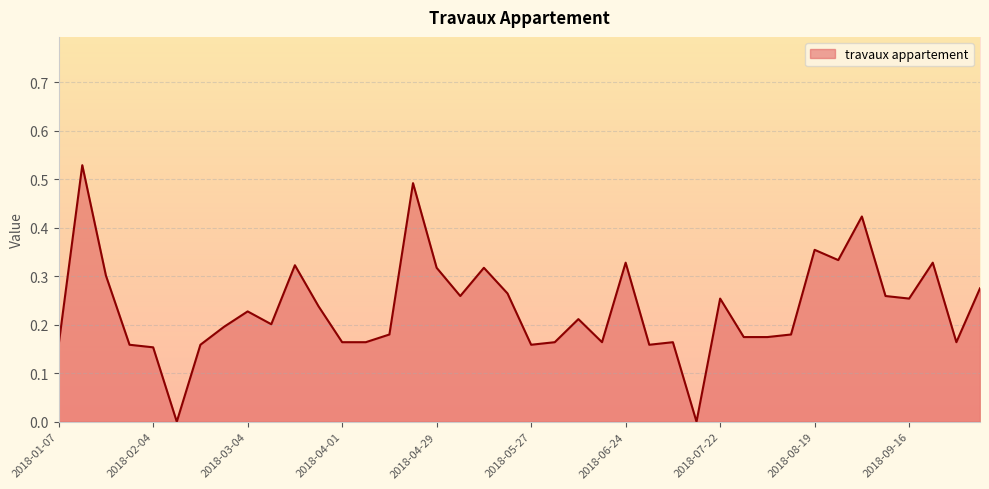

Does the chart have visible grid lines?

Yes